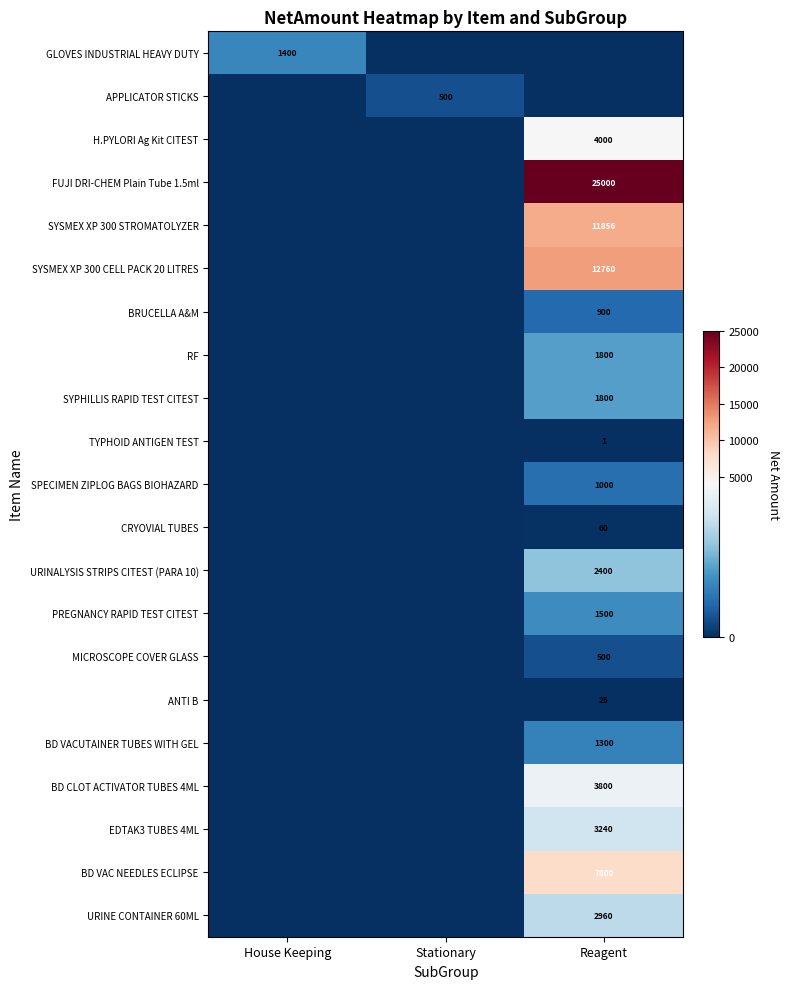

How many categories are shown in the chart?

3